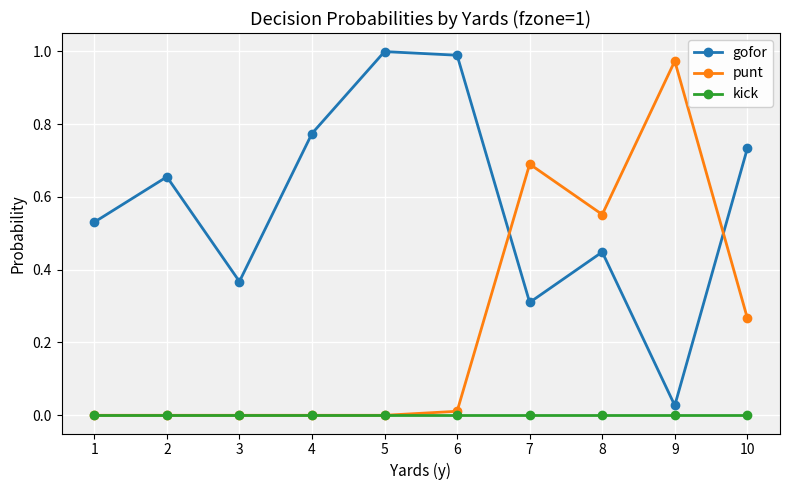

Which series ends up on top after the final intersection of gofor and punt?

gofor